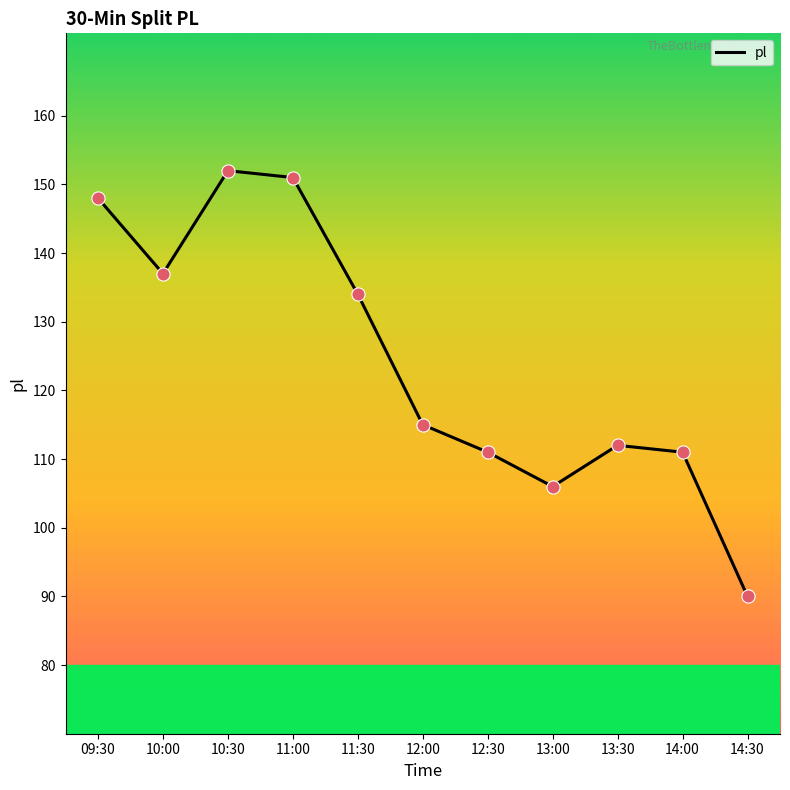

What is the ratio of the value at 12:30 to the value at 13:30?

1.0